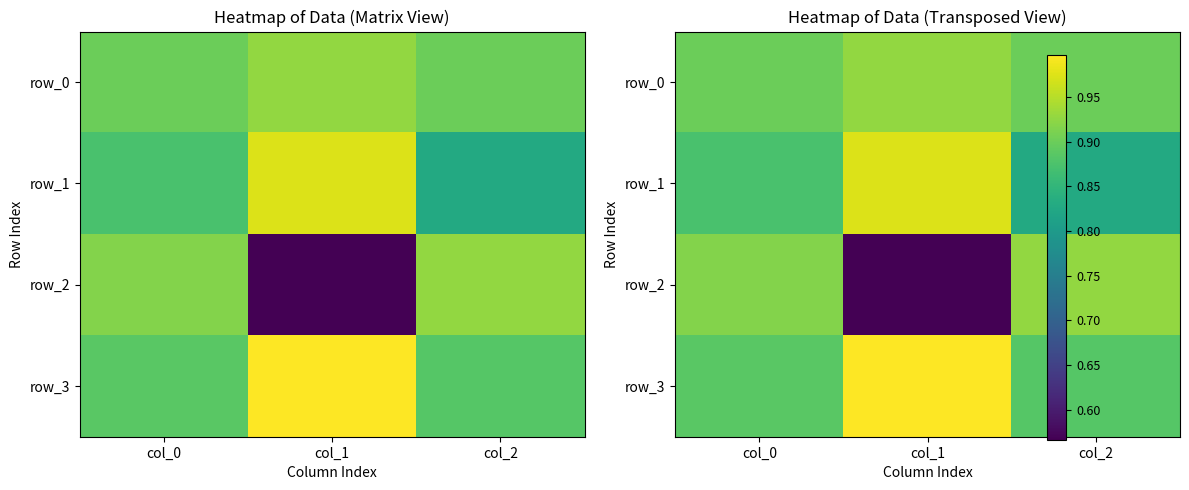

Reading left to right, transcribe all the data shown in this chart.

row_0: col_0=0.9	col_1=0.9	col_2=0.9
row_1: col_0=0.9	col_1=1.0	col_2=0.8
row_2: col_0=0.9	col_1=0.6	col_2=0.9
row_3: col_0=0.9	col_1=1.0	col_2=0.9